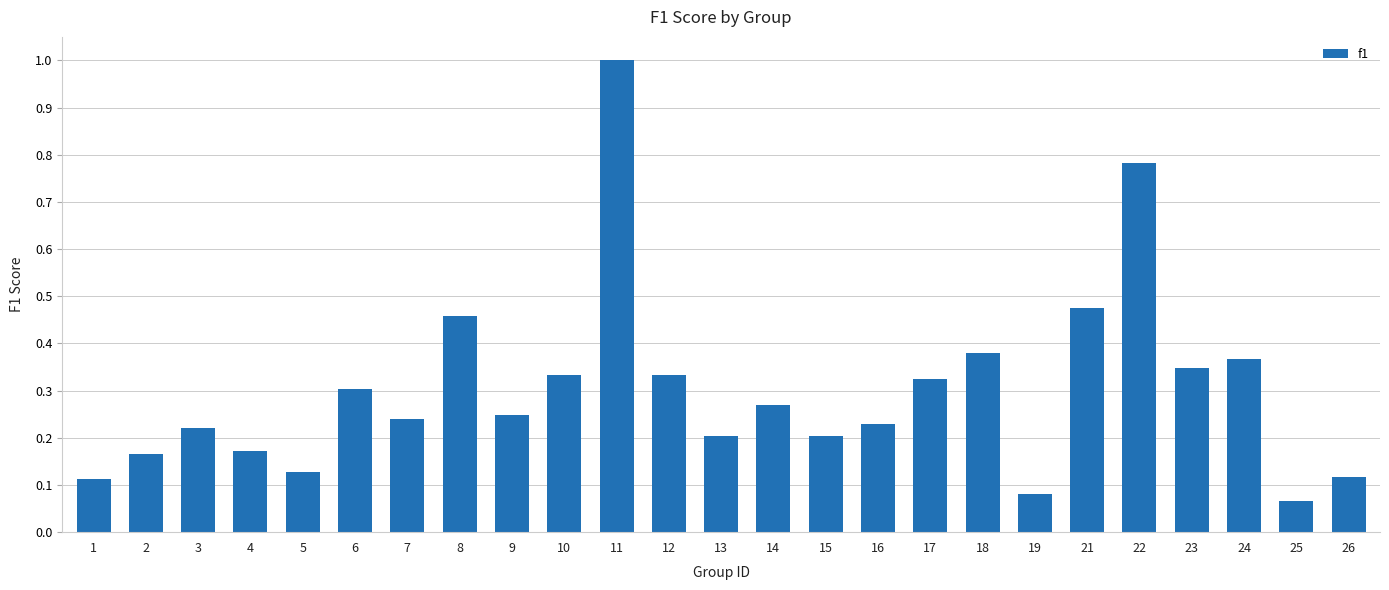

What is the maximum value shown in the chart?

1.0